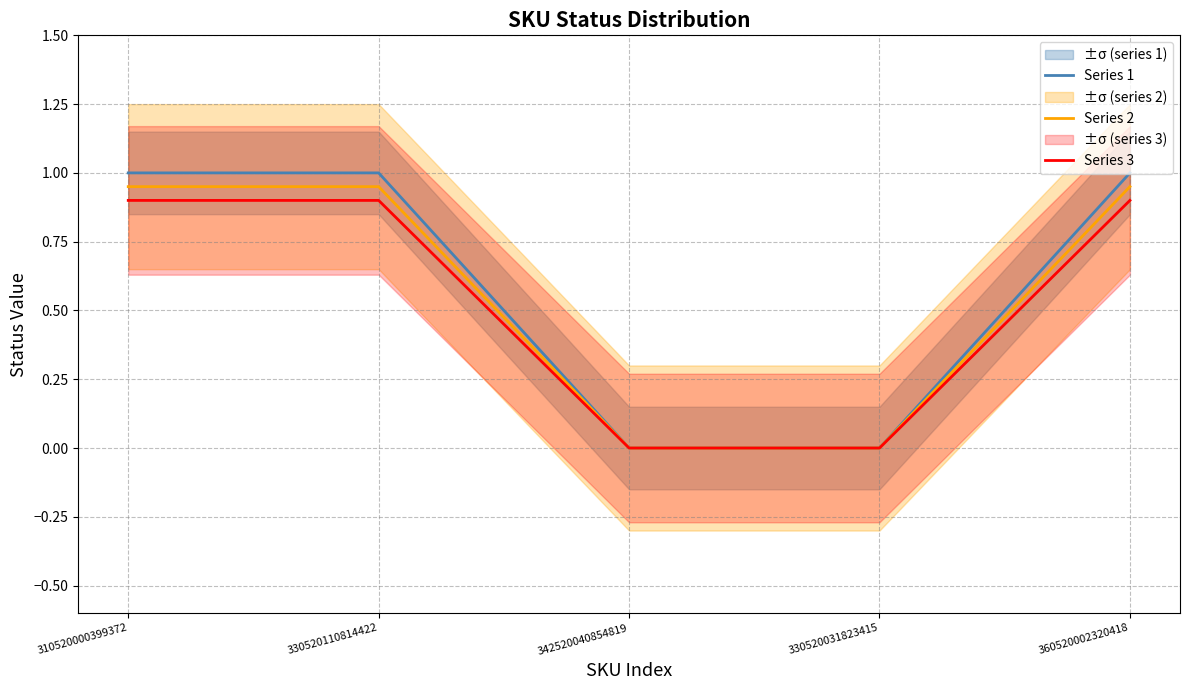

Between 330520110814422 and 360520002320418, which is larger?

330520110814422